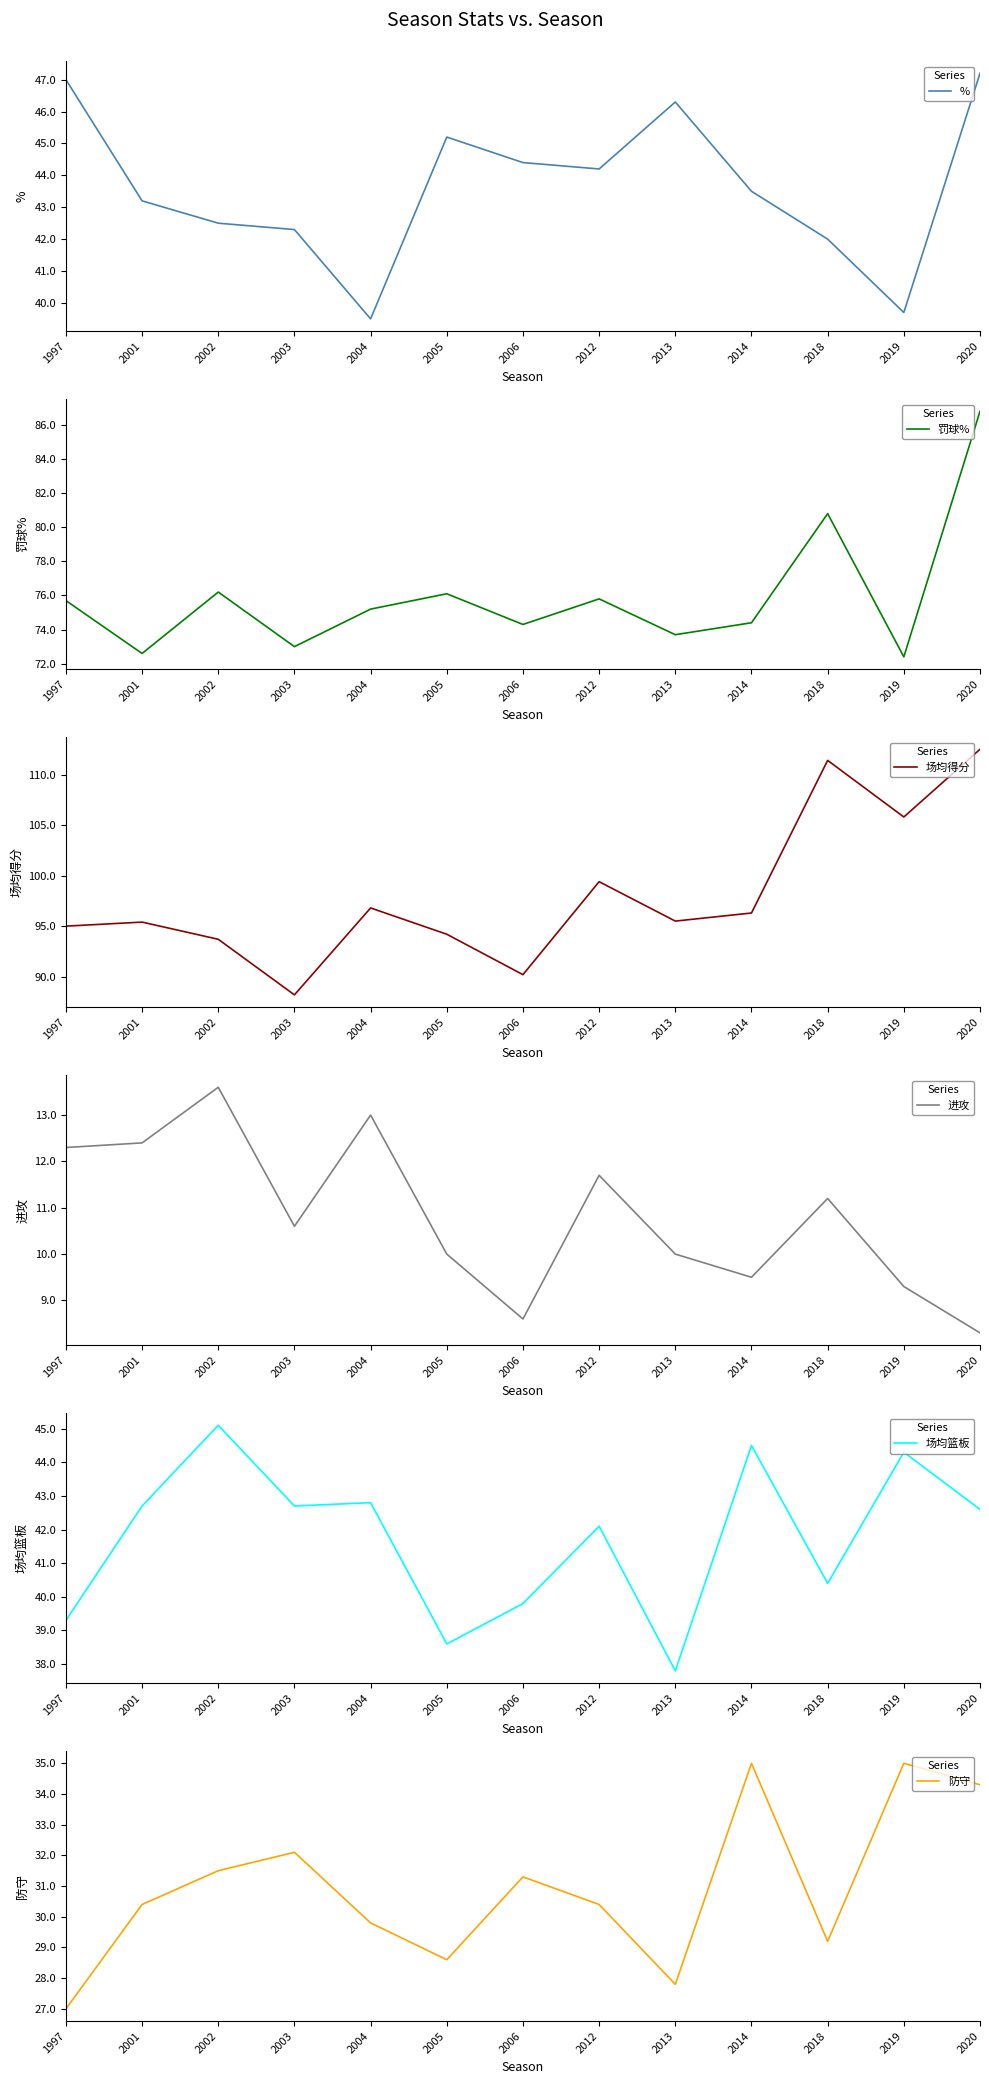

True or false: 进攻 has more than 2 points higher than both neighbors.

True